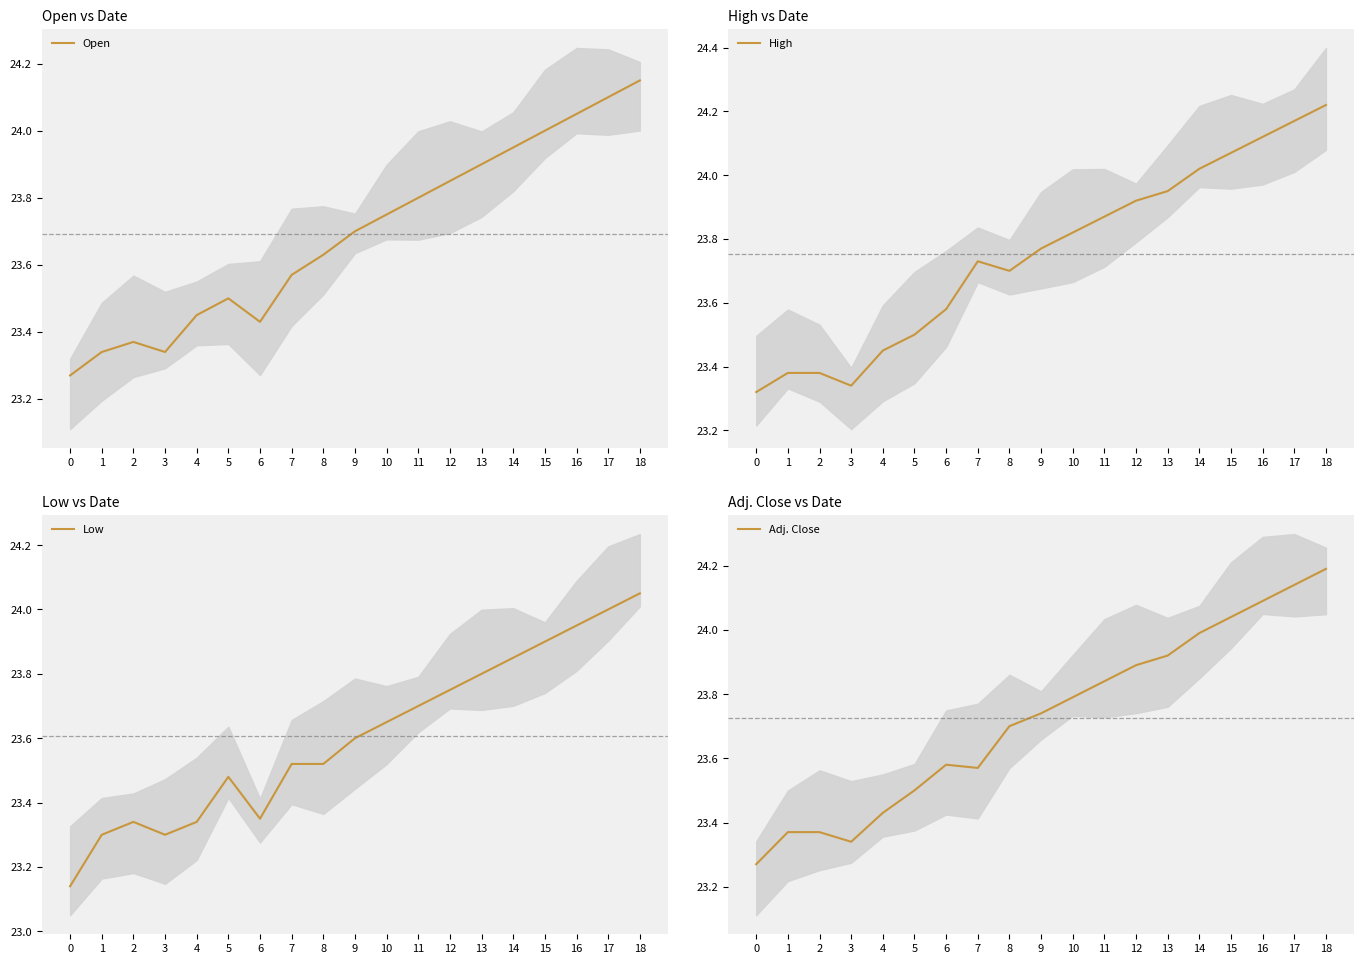

At how many categories does at least one series exceed 24?

5